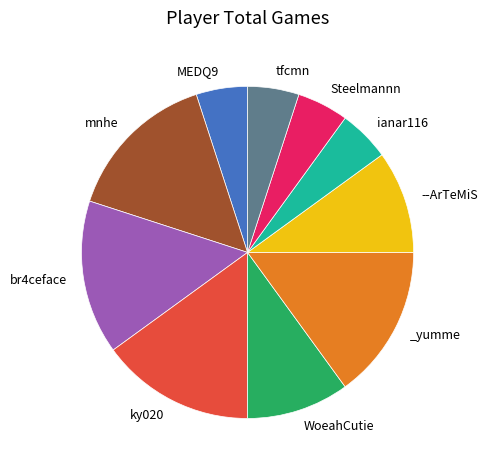

Is there a majority slice in this chart?

No